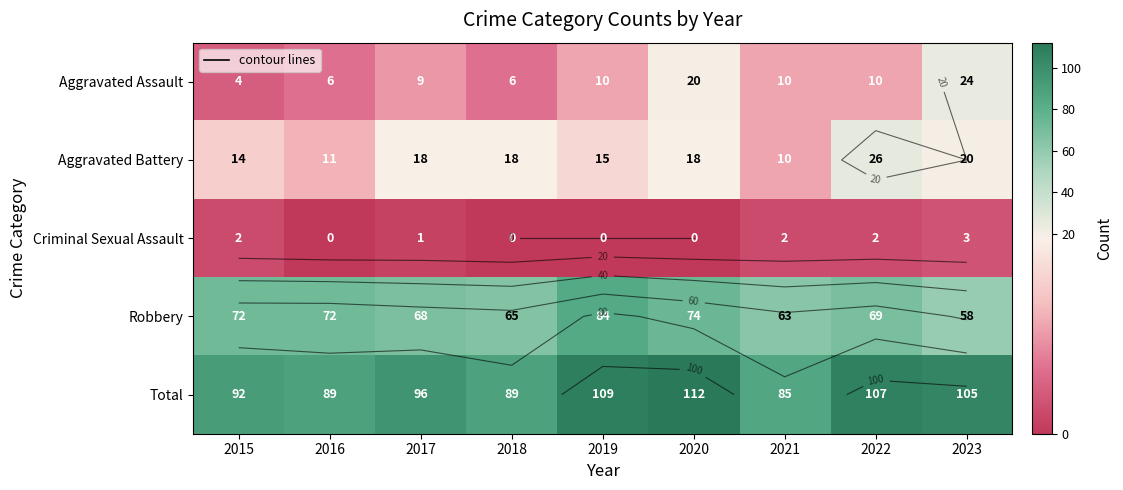

How many values in the Criminal Sexual Assault series exceed 1?

4